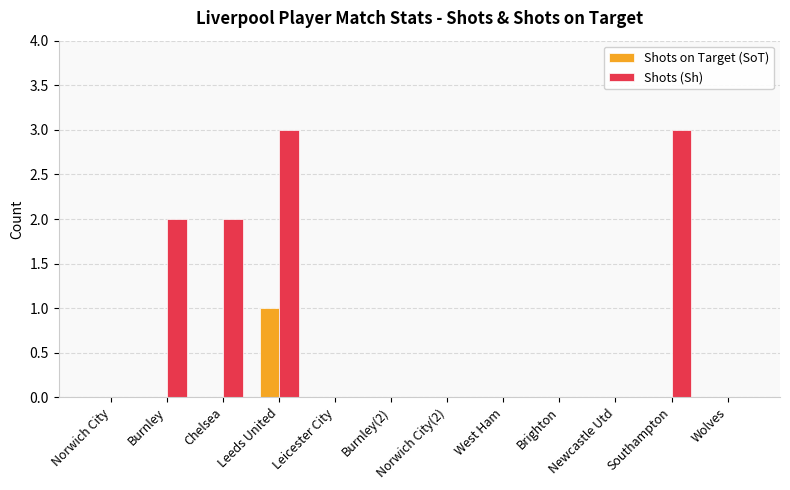

What is the maximum value shown in the chart?

3